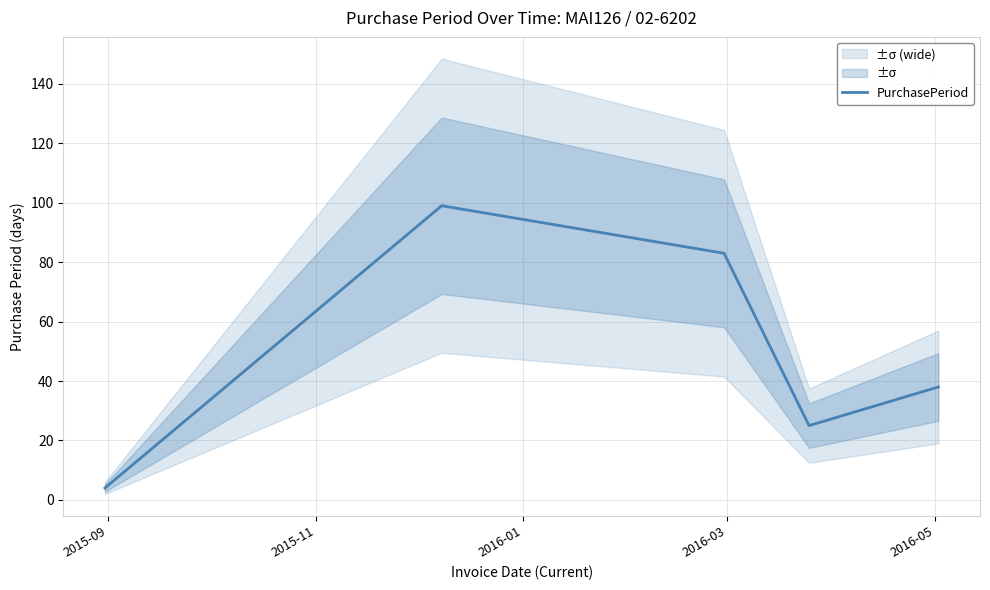

How many values are below 38?

2